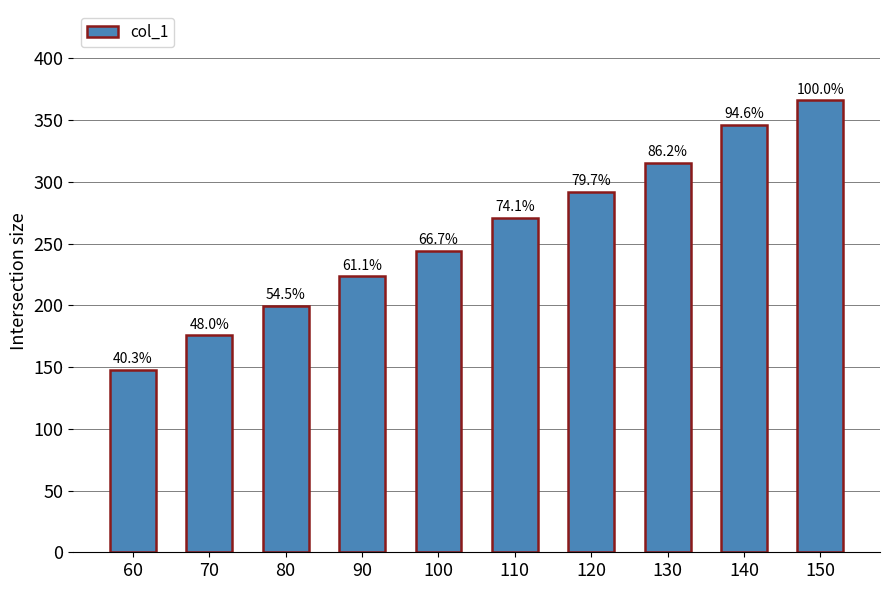

At which category does the chart reach its peak across all series?

150